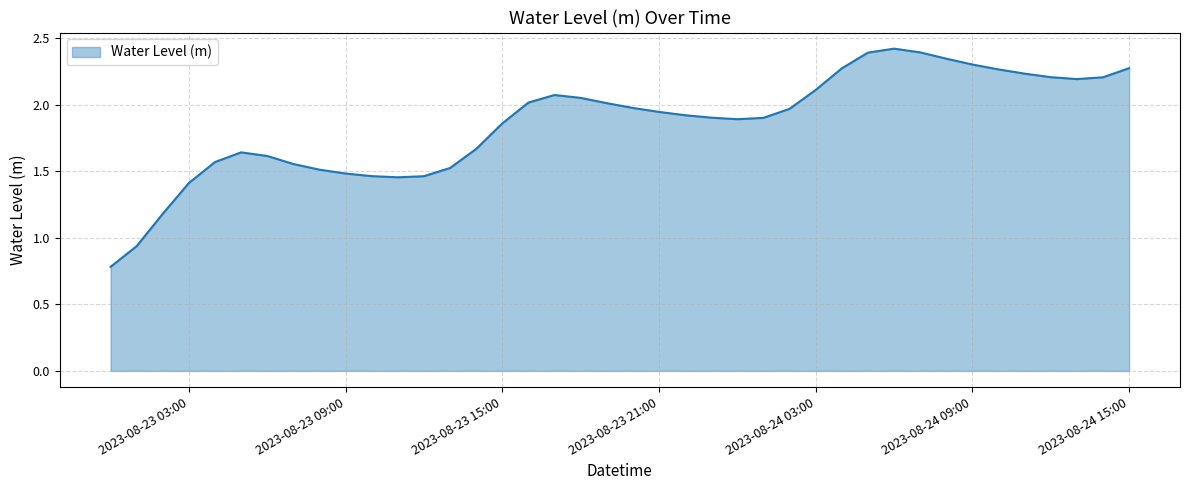

What is the minimum value shown in the chart?

0.8